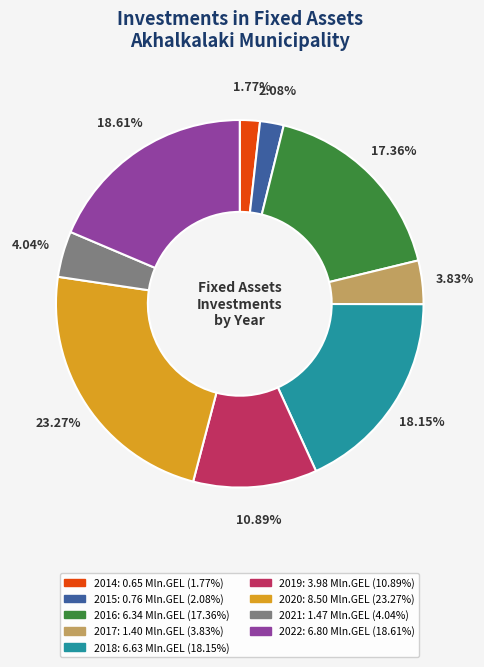

Does 2018 account for over 50% of the chart?

No